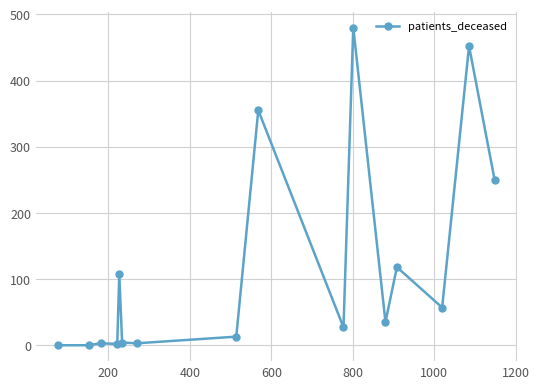

What is the difference between the maximum and minimum values?

480